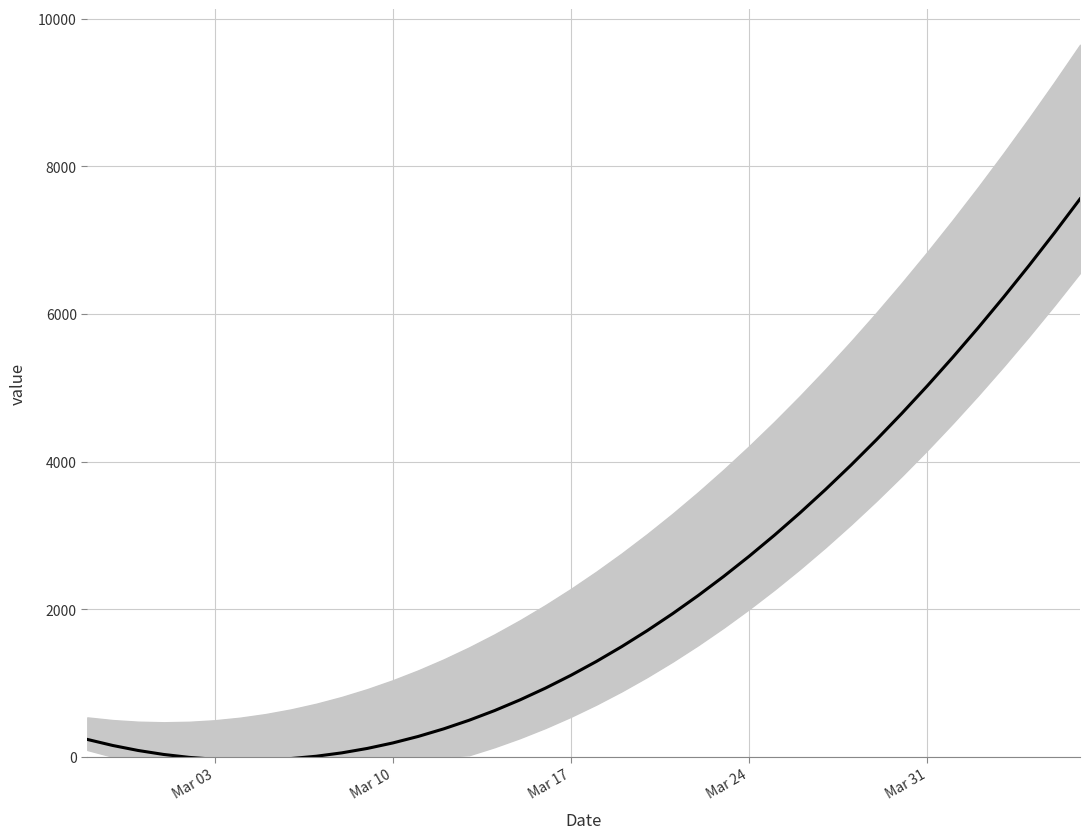

What is the difference between the maximum and second lowest values?

7597.7